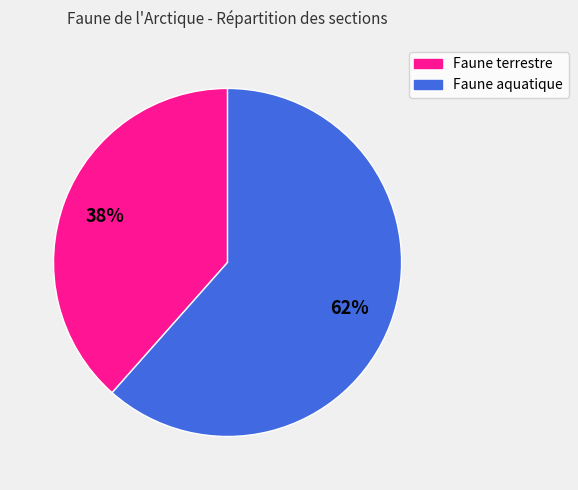

Which slice is the smallest?

Faune terrestre